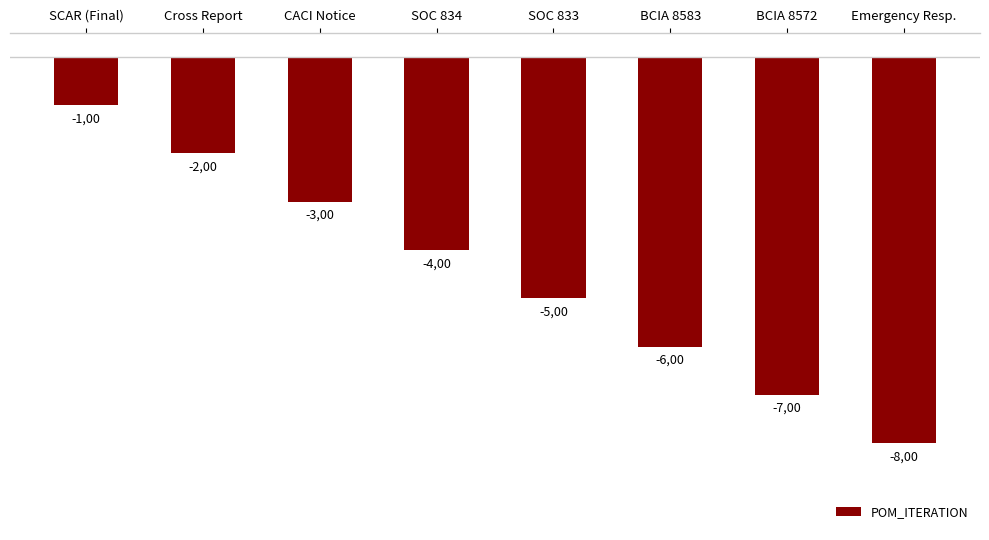

Does the chart contain any negative values?

Yes